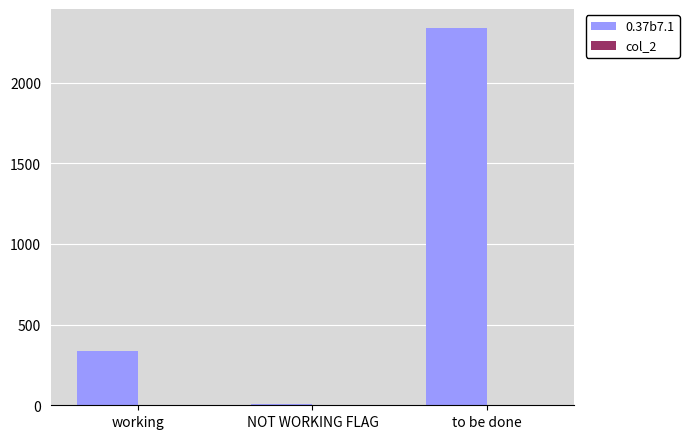

Is it true that 0.37b7.1 equals 3271.1 at to be done?

False